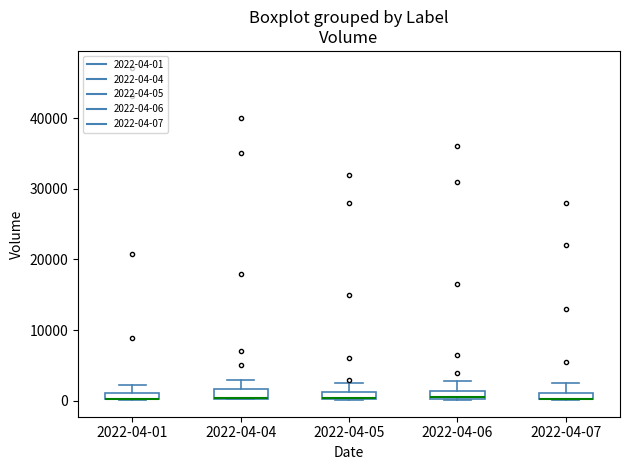

Where does the upper whisker of the box for 2022-04-05 end on the y-axis? The values are not printed on the chart, so give them approximately, as read against the axis.

3000